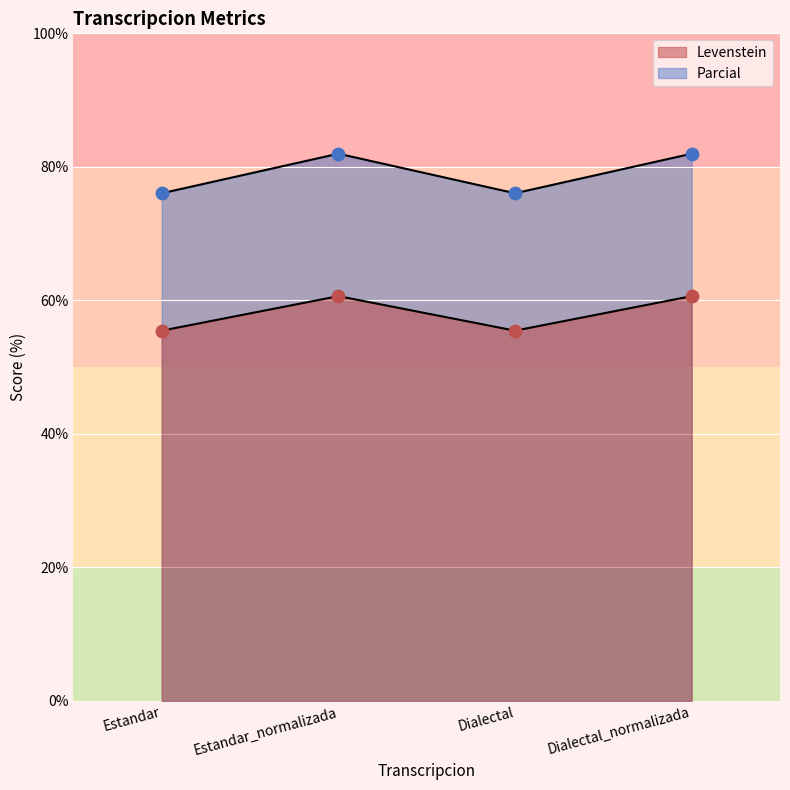

What are all the series names shown in the legend?

Levenstein, Parcial